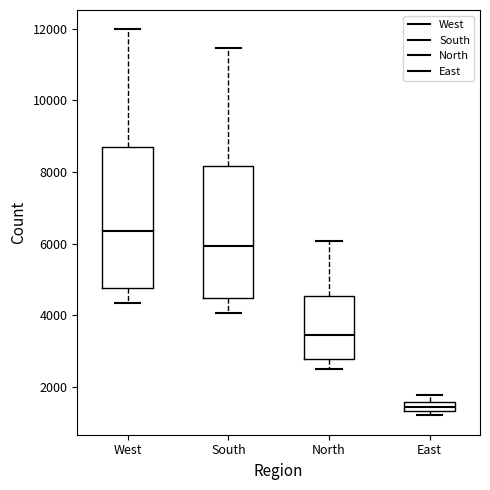

Which box is the tallest, from its lower edge to its upper edge?

West